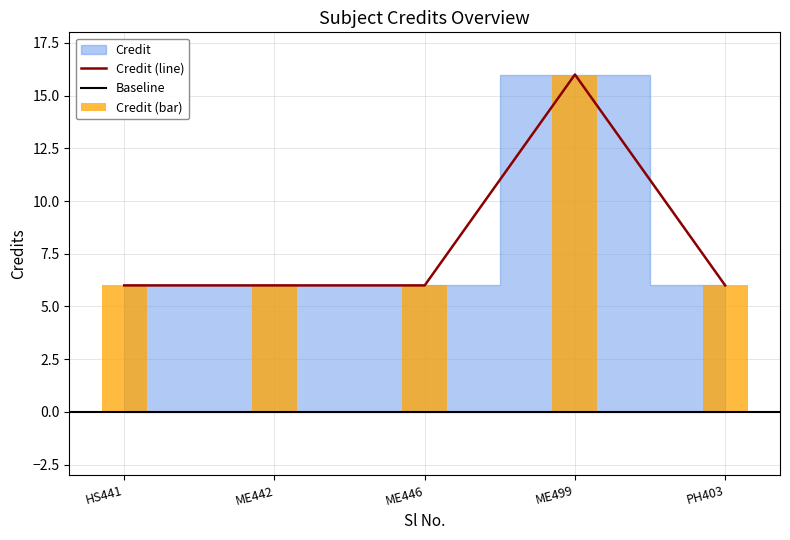

What is the value of the 4th bar from the left?

16